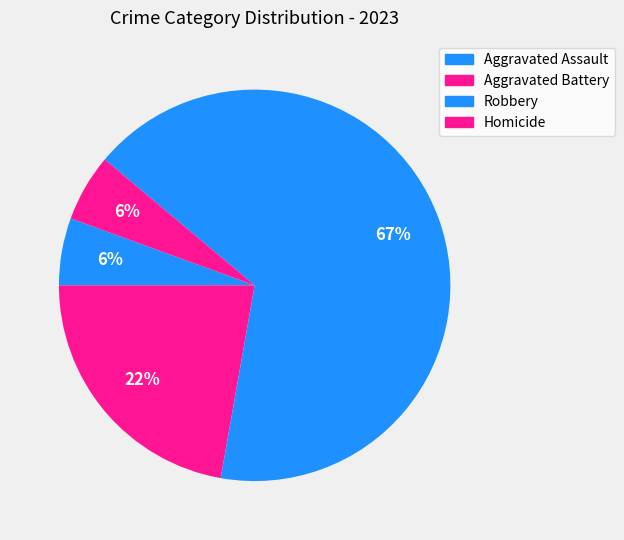

How much of the chart is everything except Robbery?

33.3%